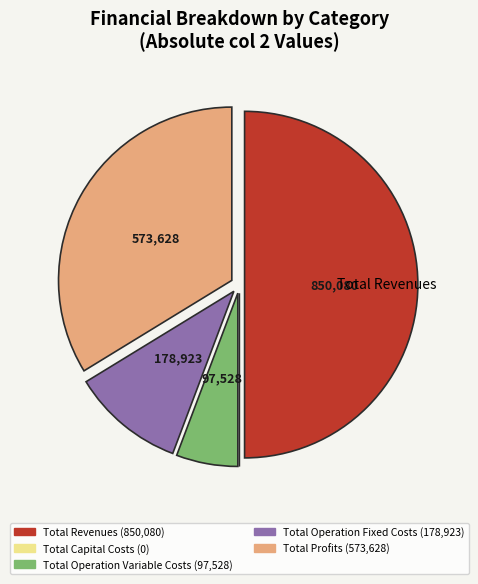

Rank the categories by value from highest to lowest.

Total Revenues, Total Profits, Total Operation Fixed Costs, Total Operation Variable Costs, Total Capital Costs